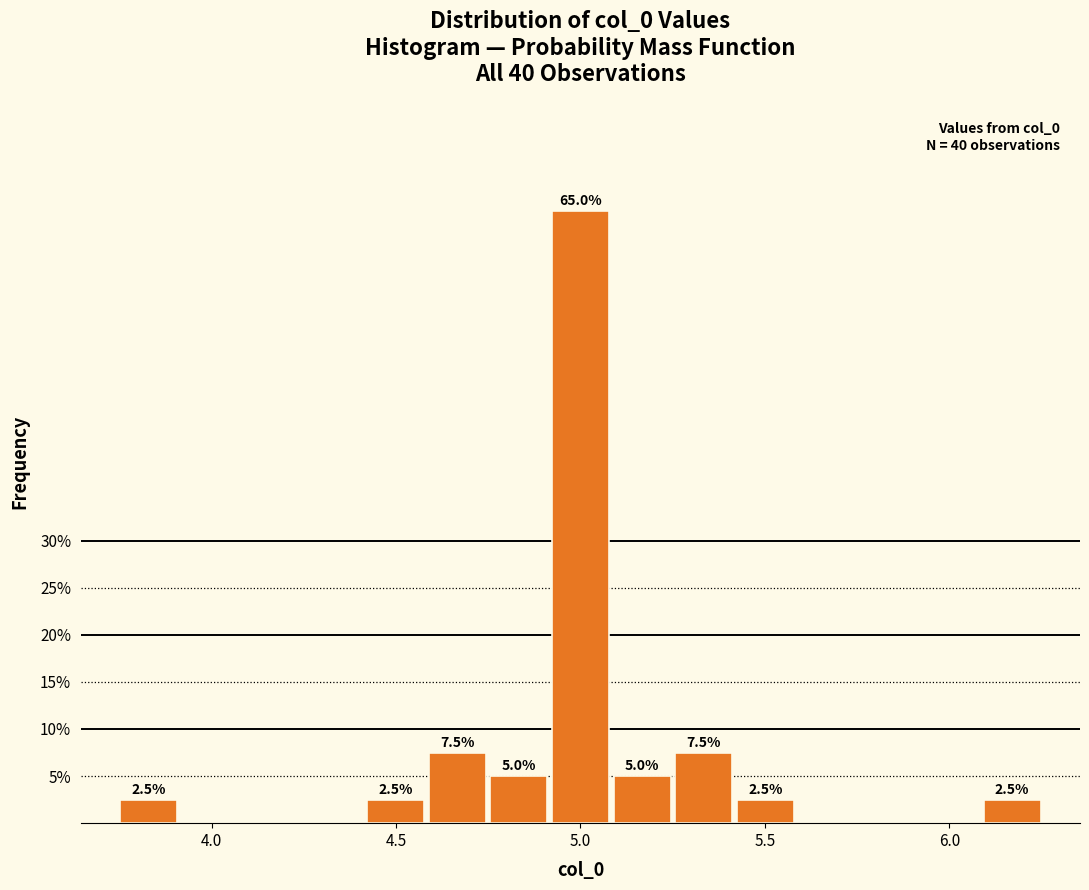

Read against the x-axis, roughly where is the centre of the tallest bar?

5.00